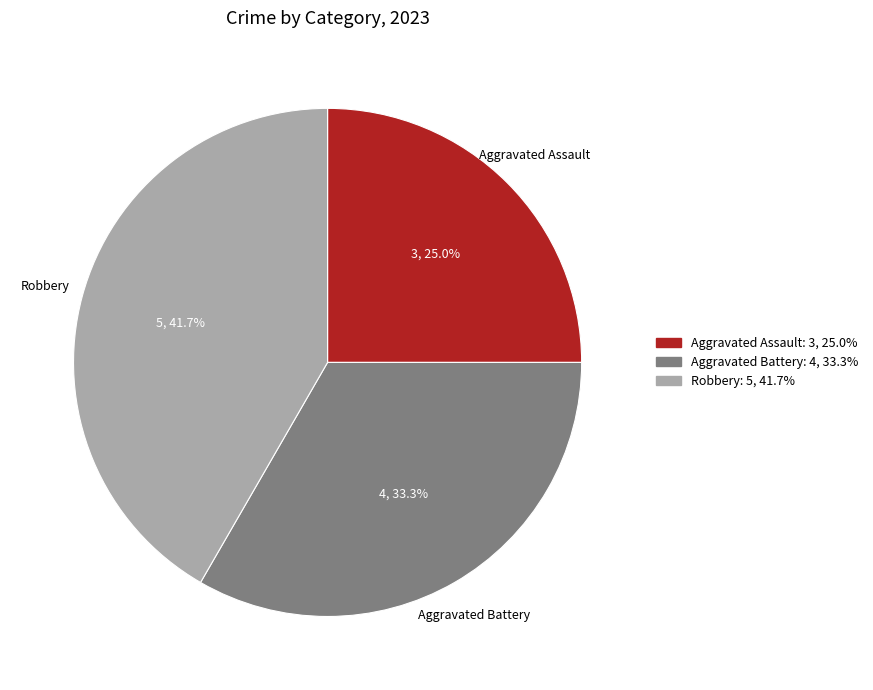

Does any single category account for the majority?

No